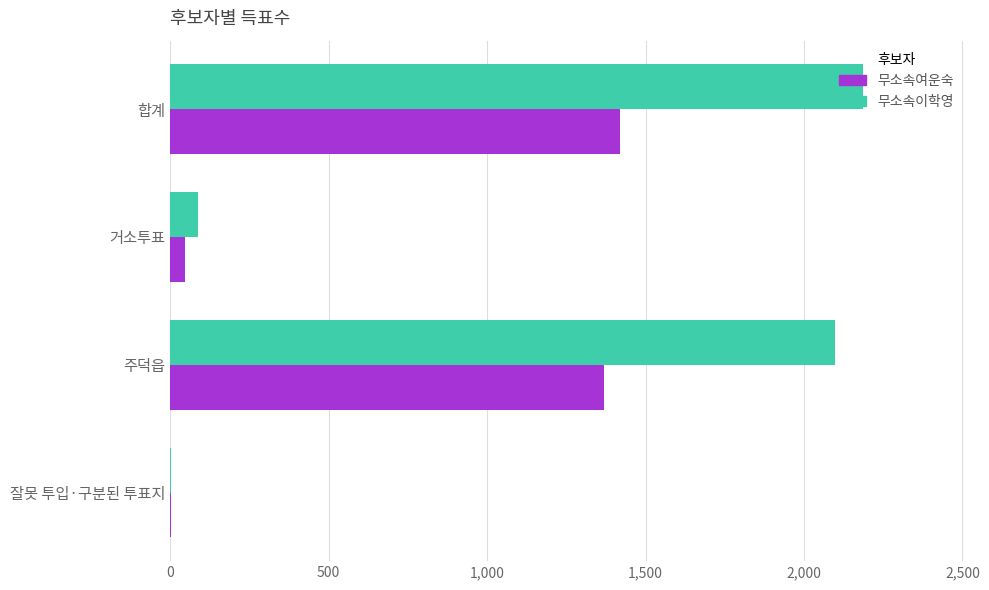

Which label corresponds to the largest value in the chart?

합계